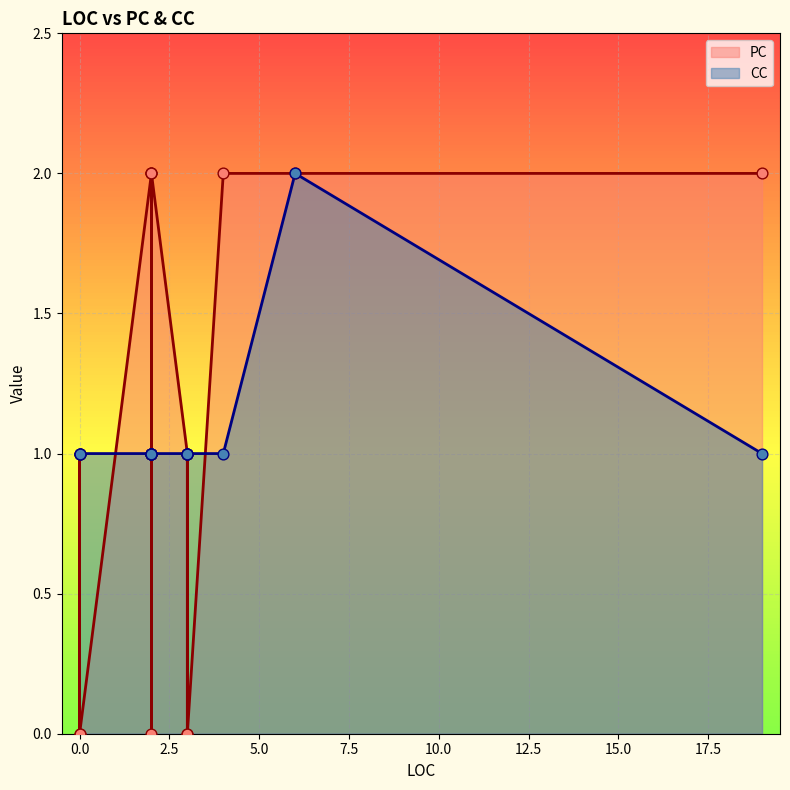

Which series has the largest total across all categories?

PC